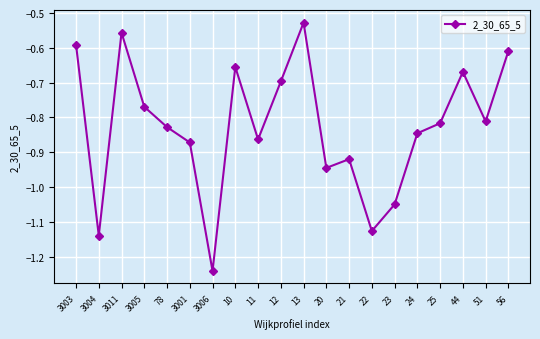

What is the difference between the maximum and minimum values?

0.7